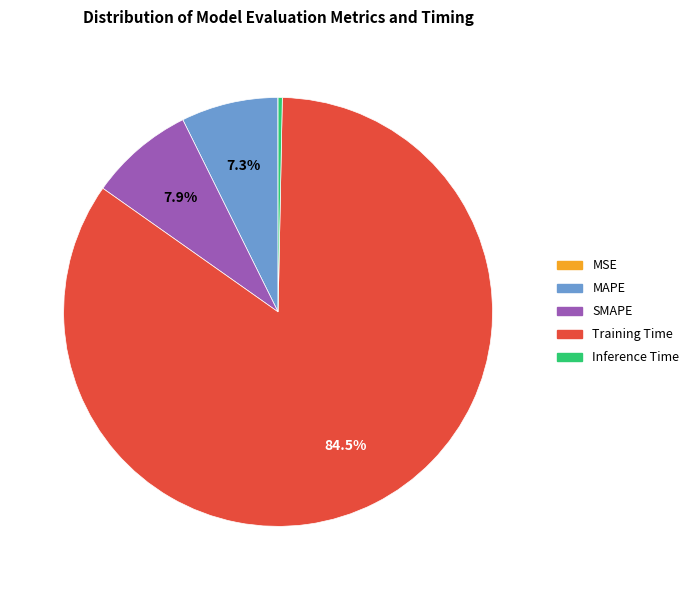

Which has a higher value, Inference Time or SMAPE?

SMAPE